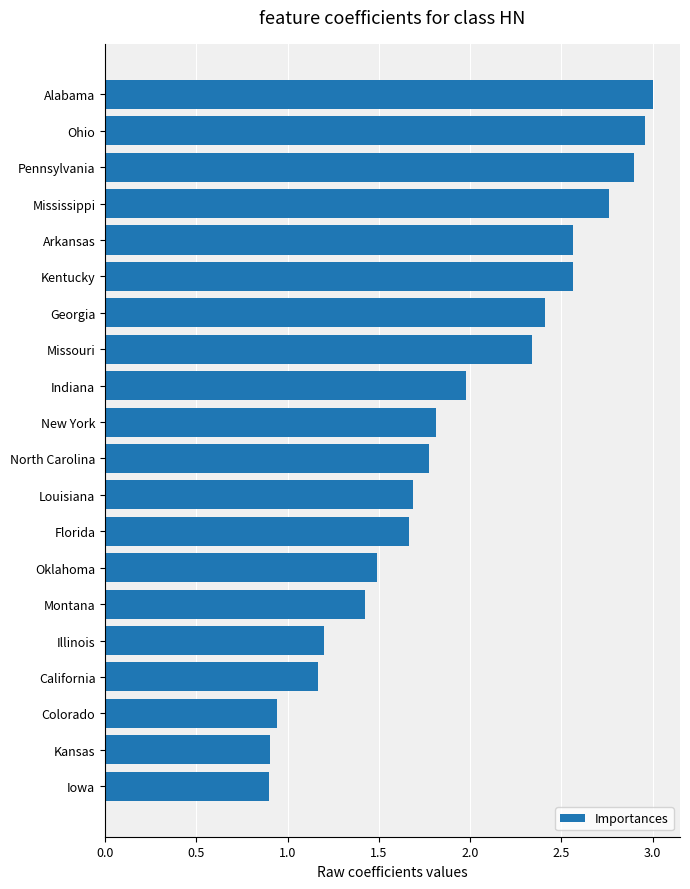

Does the chart contain any negative values?

No